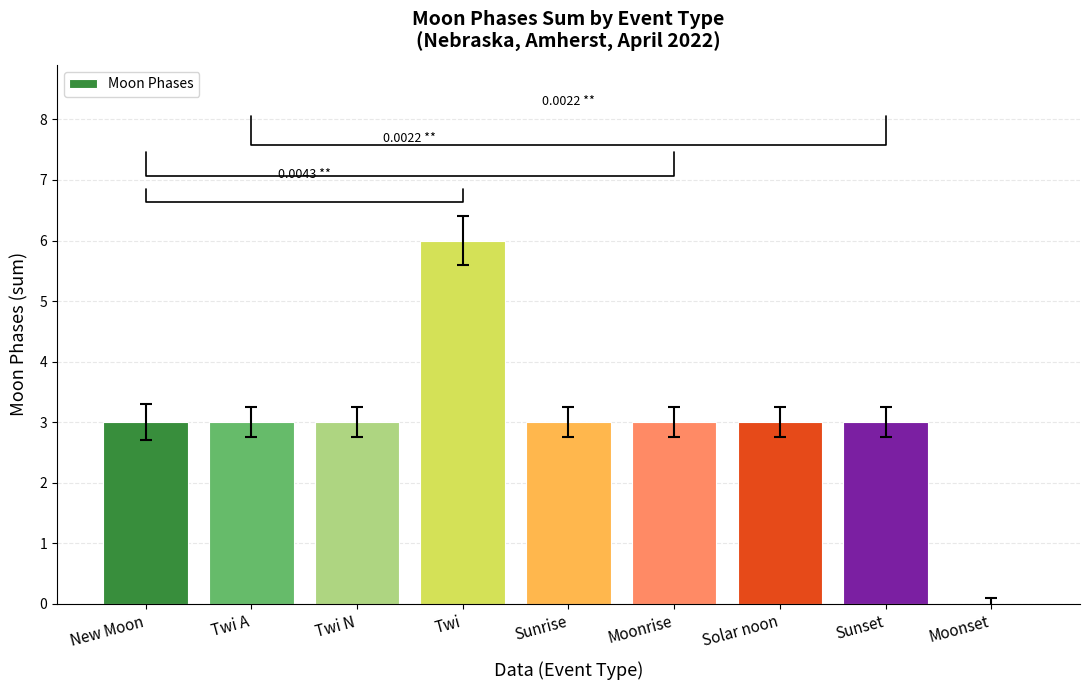

Reading left to right, what are all the values shown in this chart?

3	3	3	6	3	3	3	3	0